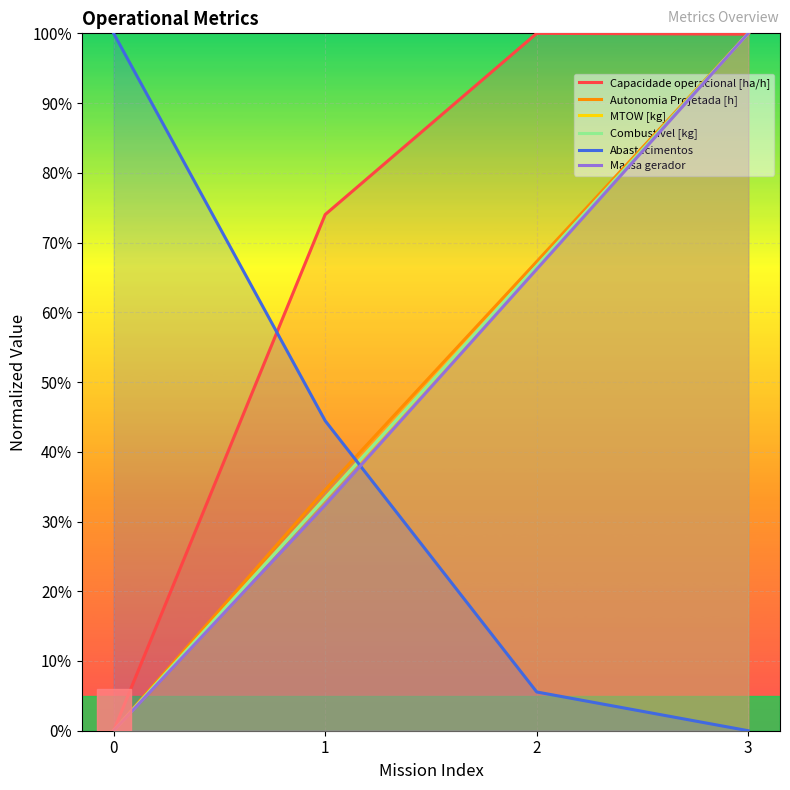

What is the total value across all series at 3?

499.9